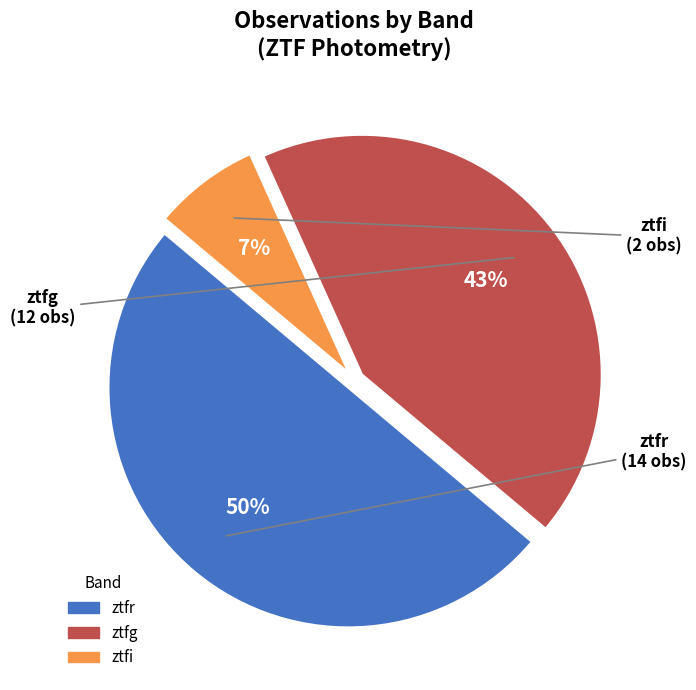

Combined, do ztfr and ztfg account for over 50%?

Yes